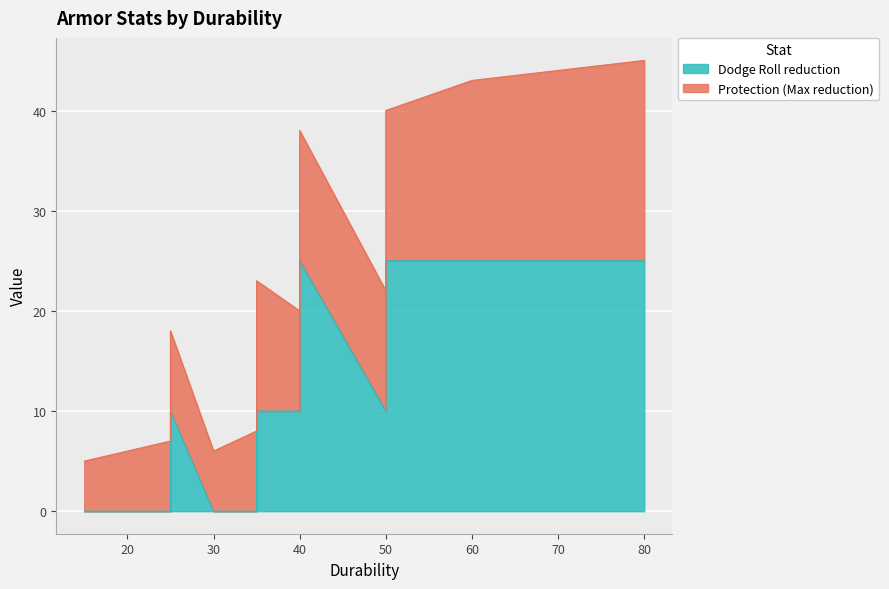

Which series has the widest spread of values?

Dodge Roll reduction